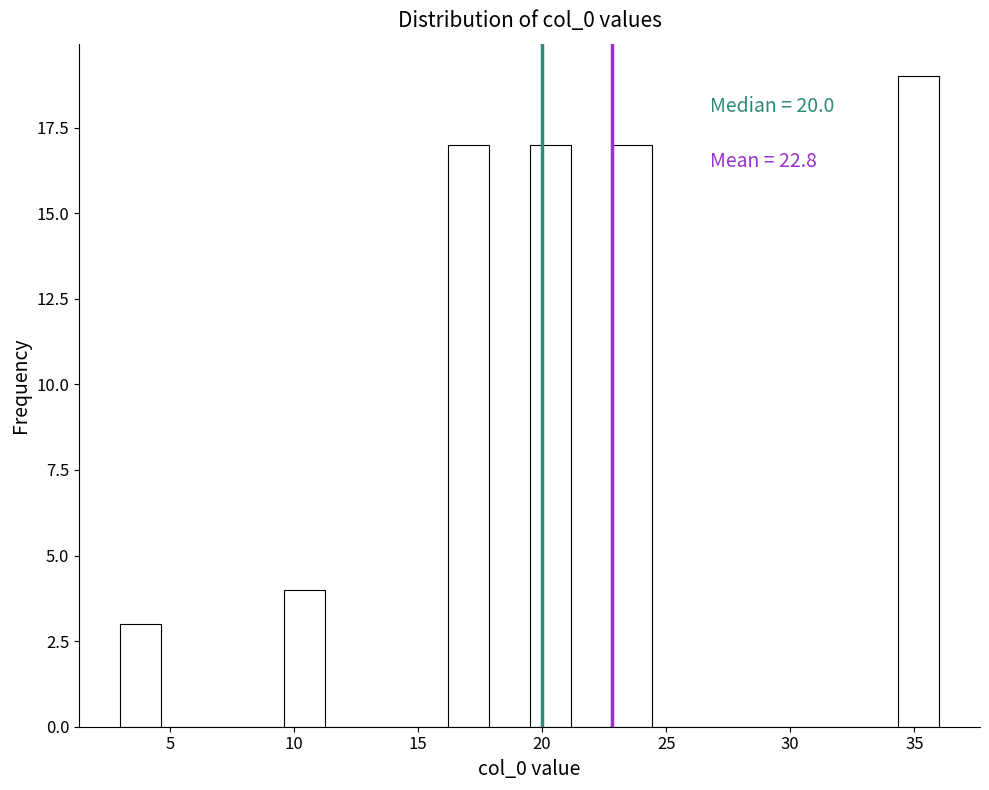

Read against the x-axis, roughly where is the centre of the tallest bar?

35.0